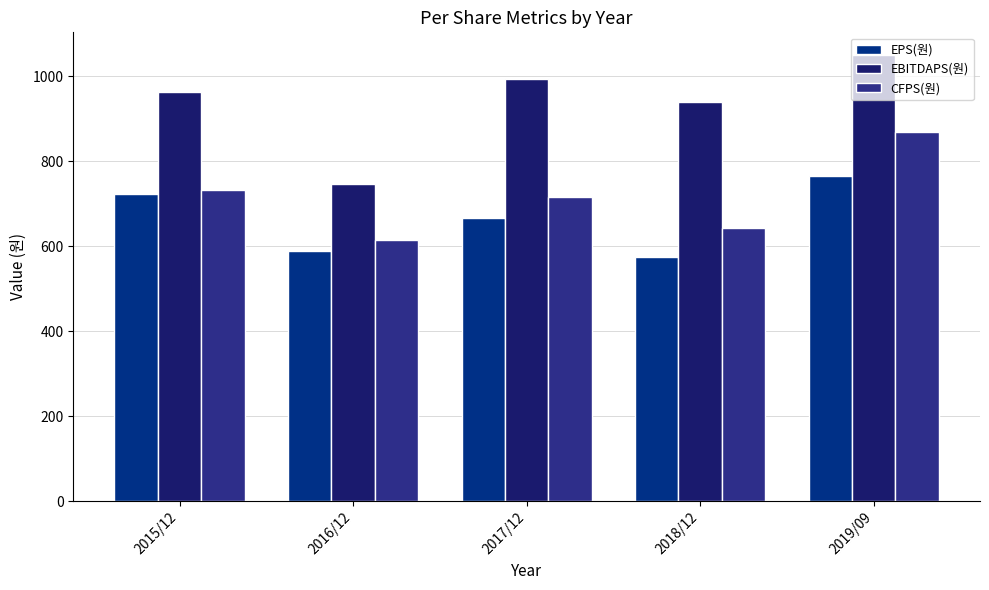

Reading left to right, extract all data points from this chart.

EPS(원): 2015/12=723	2016/12=588	2017/12=666	2018/12=575	2019/09=765
EBITDAPS(원): 2015/12=962	2016/12=747	2017/12=993	2018/12=940	2019/09=1051
CFPS(원): 2015/12=733	2016/12=614	2017/12=715	2018/12=642	2019/09=870